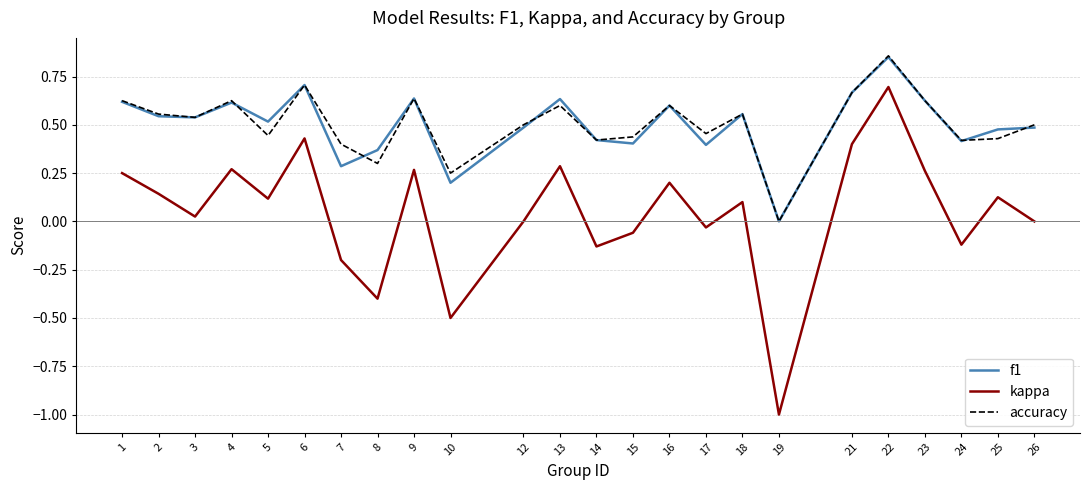

True or false: kappa has more than 0 points higher than both neighbors.

True